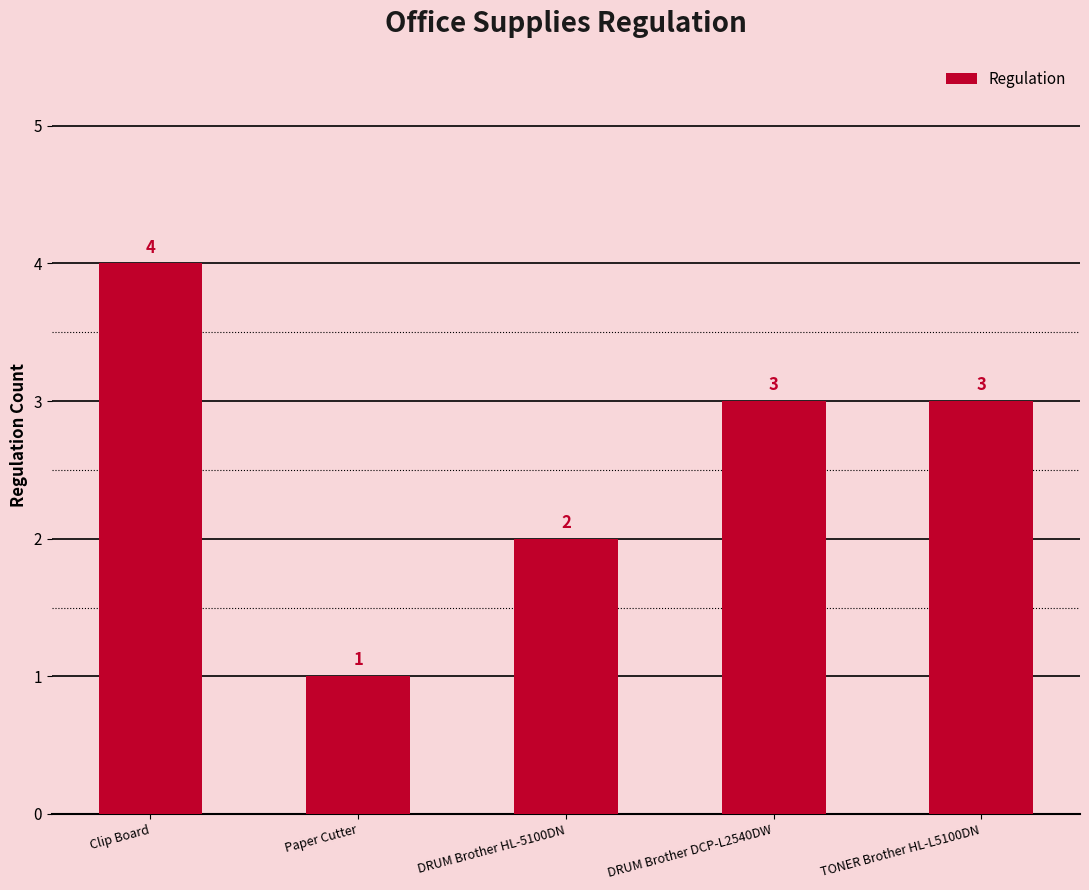

What is the maximum value shown in the chart?

4